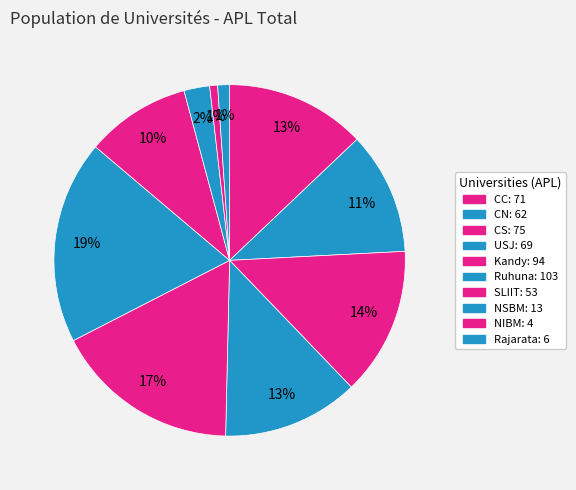

Approximately how many times larger is the value at NIBM compared to NSBM?

0.3